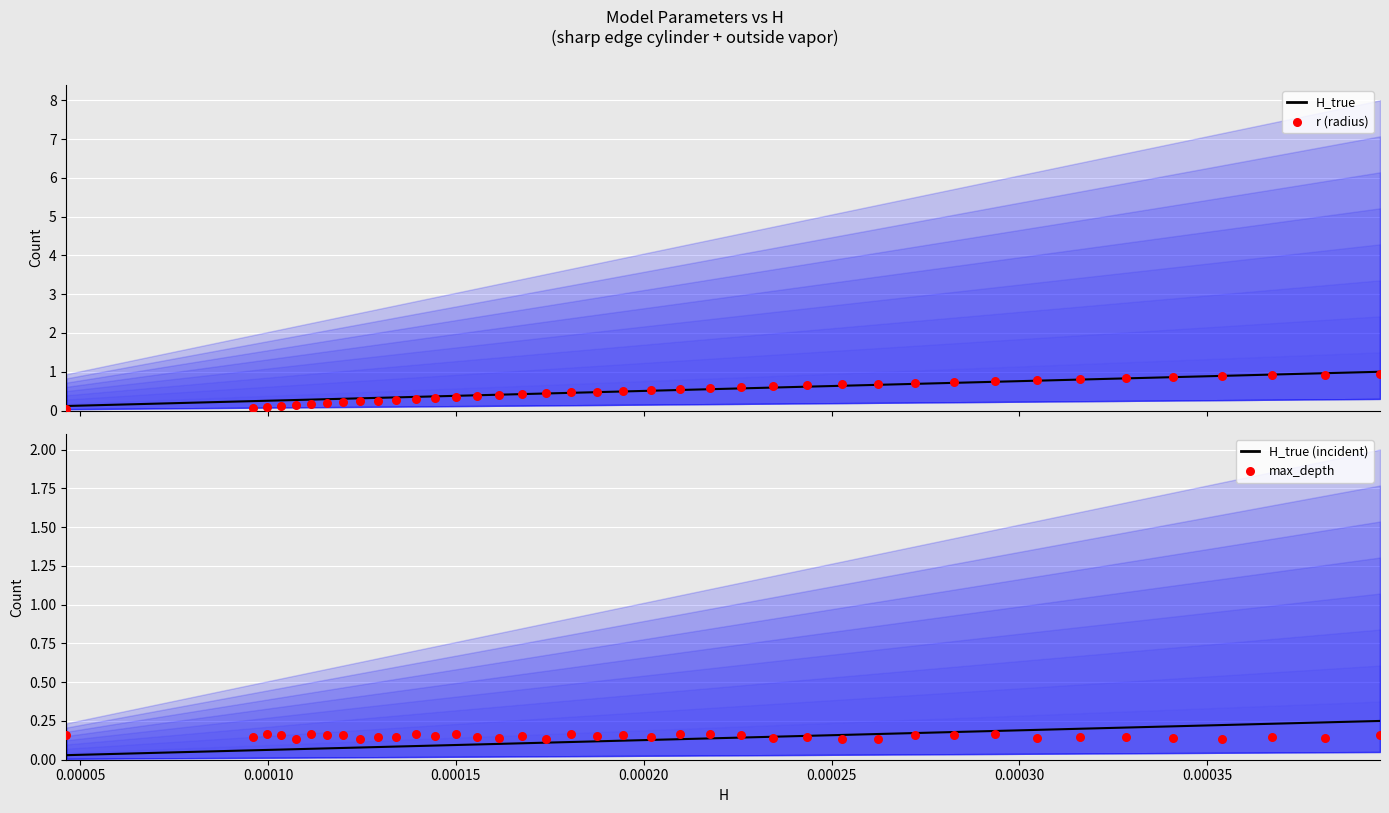

What is the highest value of the H_true series?

1.0